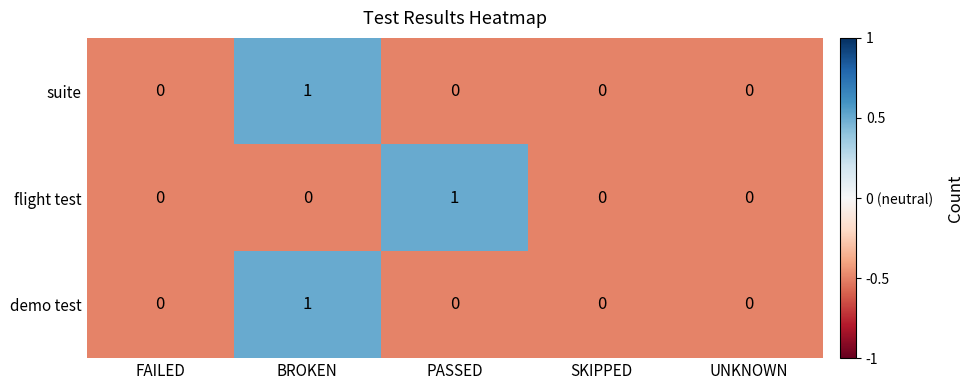

How many flight test values are between 0 and 1?

5